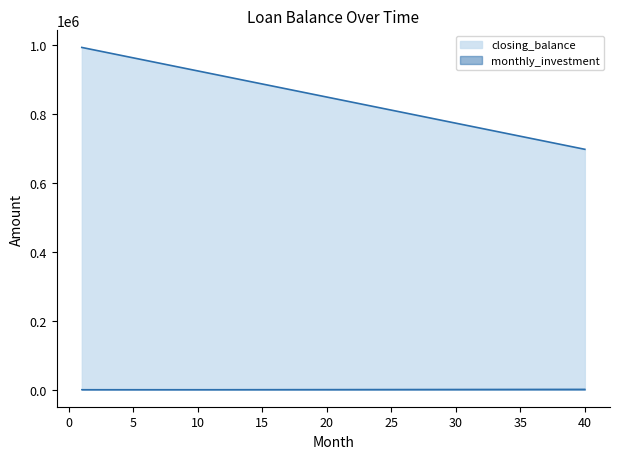

True or false: opening_balance and monthly_investment cross at least once.

False